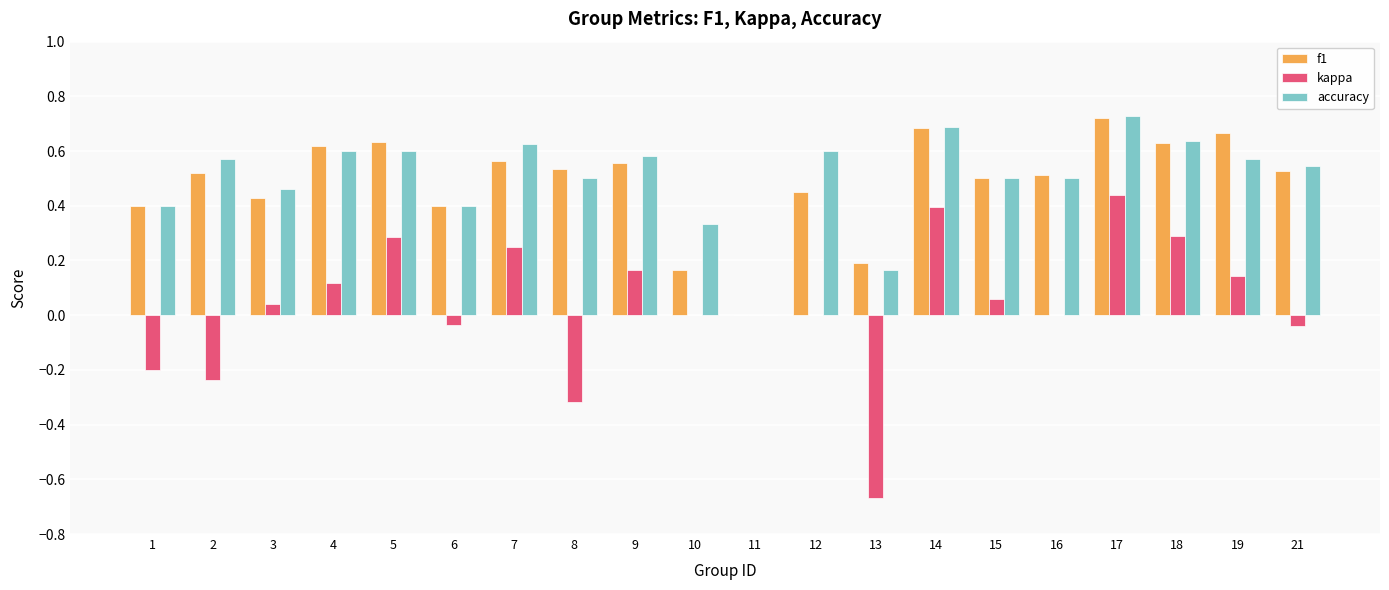

How many groups of bars are there?

20